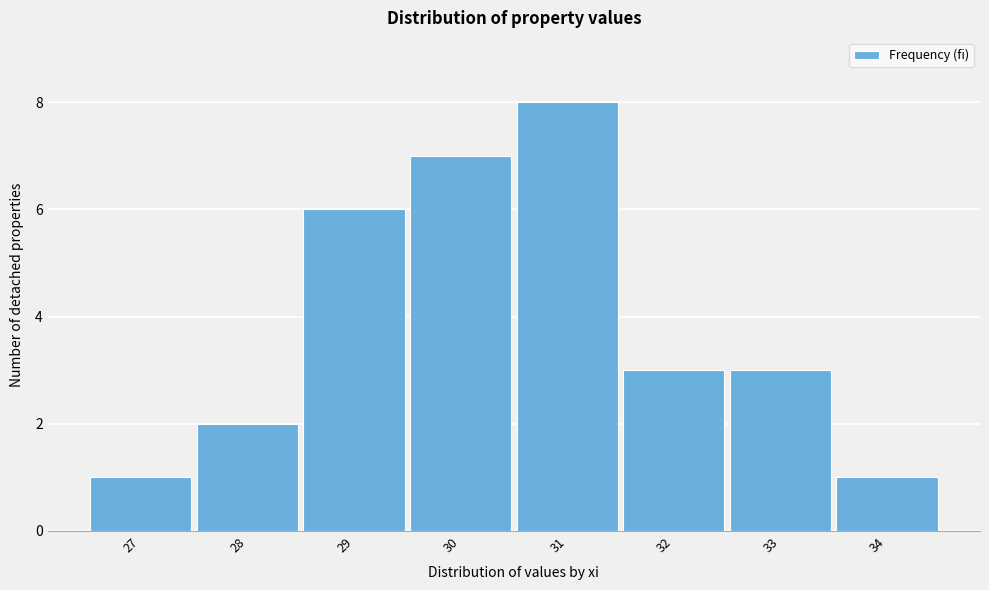

Reading right to left, extract all data points from this chart.

34=1	33=3	32=3	31=8	30=7	29=6	28=2	27=1